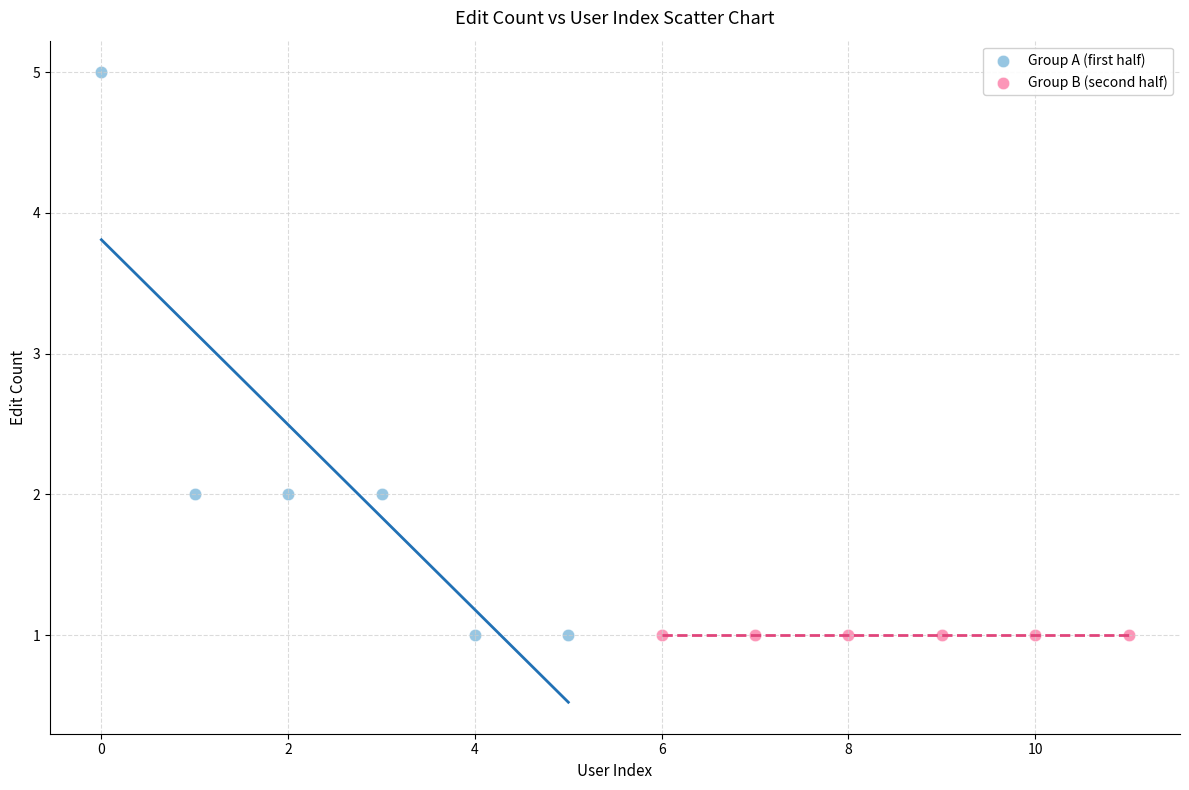

Which series contains the highest Y value?

Group A (first half)